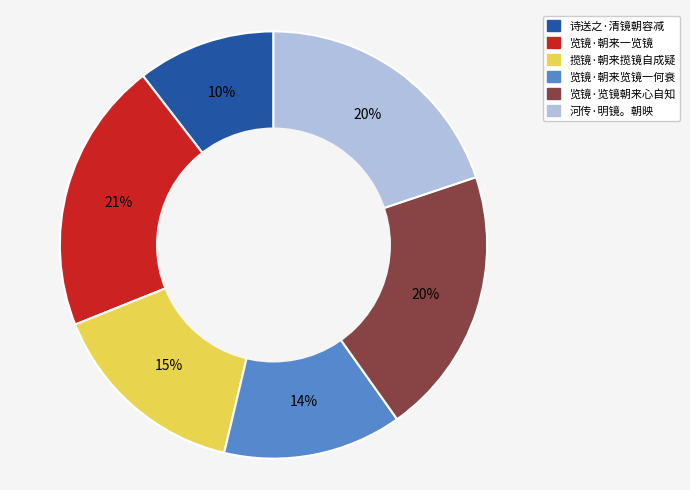

Combined, do 诗送之·清镜朝容减 and 河传·明镜。朝映 account for over 50%?

No